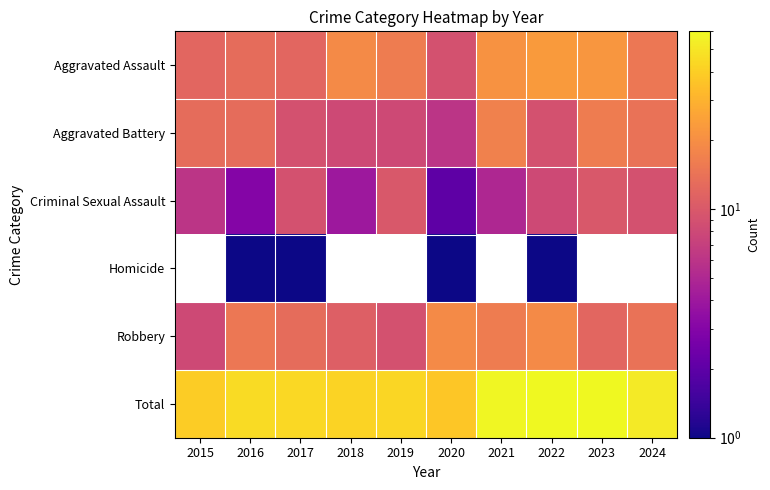

What is the difference between the second highest and minimum values in the Aggravated Battery series?

10.0